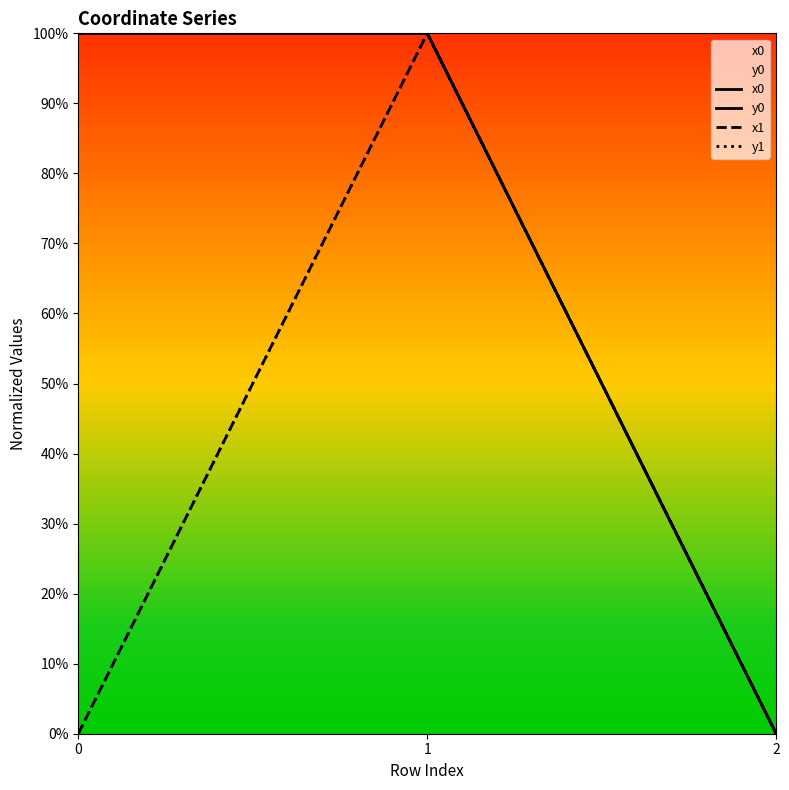

What are all the series names shown in the legend?

x0, y0, x1, y1